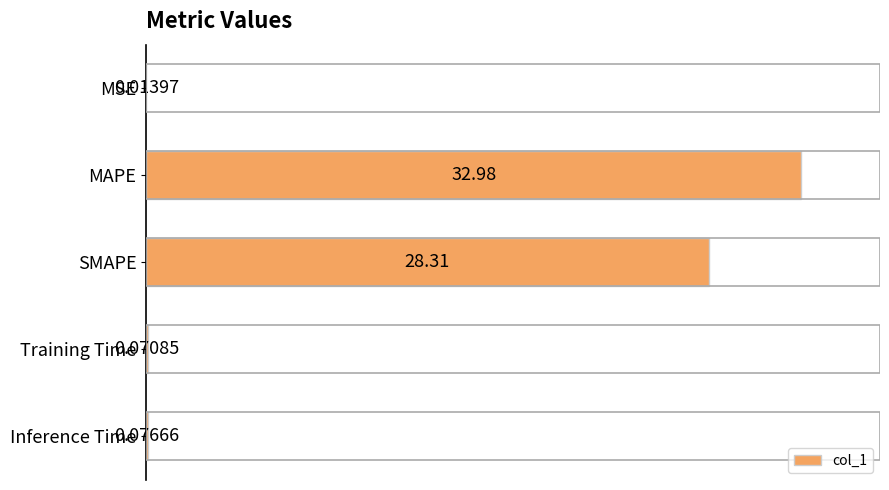

What is the sum of all values?

61.5